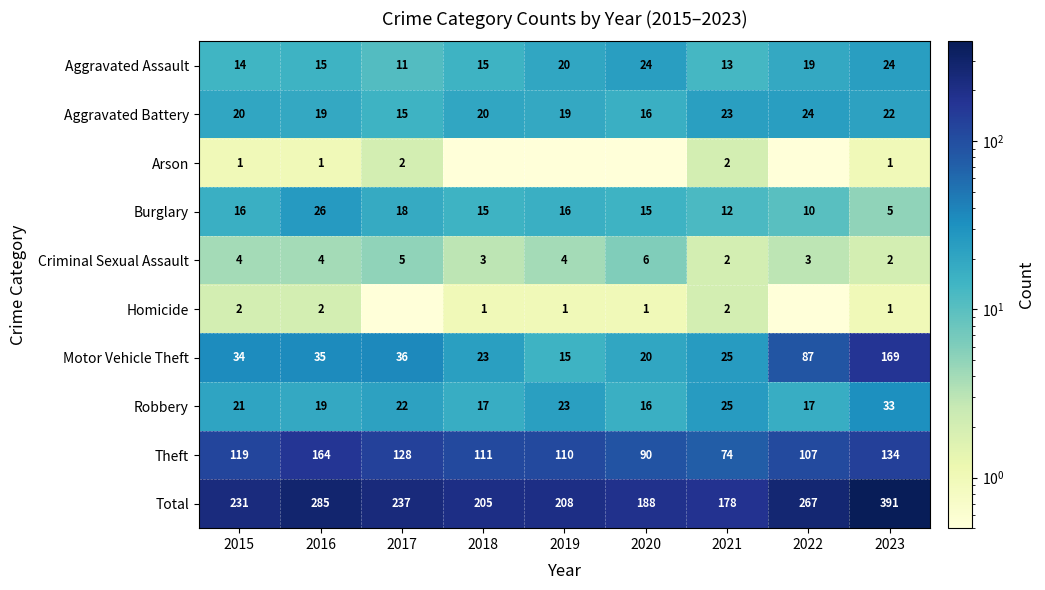

What is the maximum value shown in the chart?

391.0